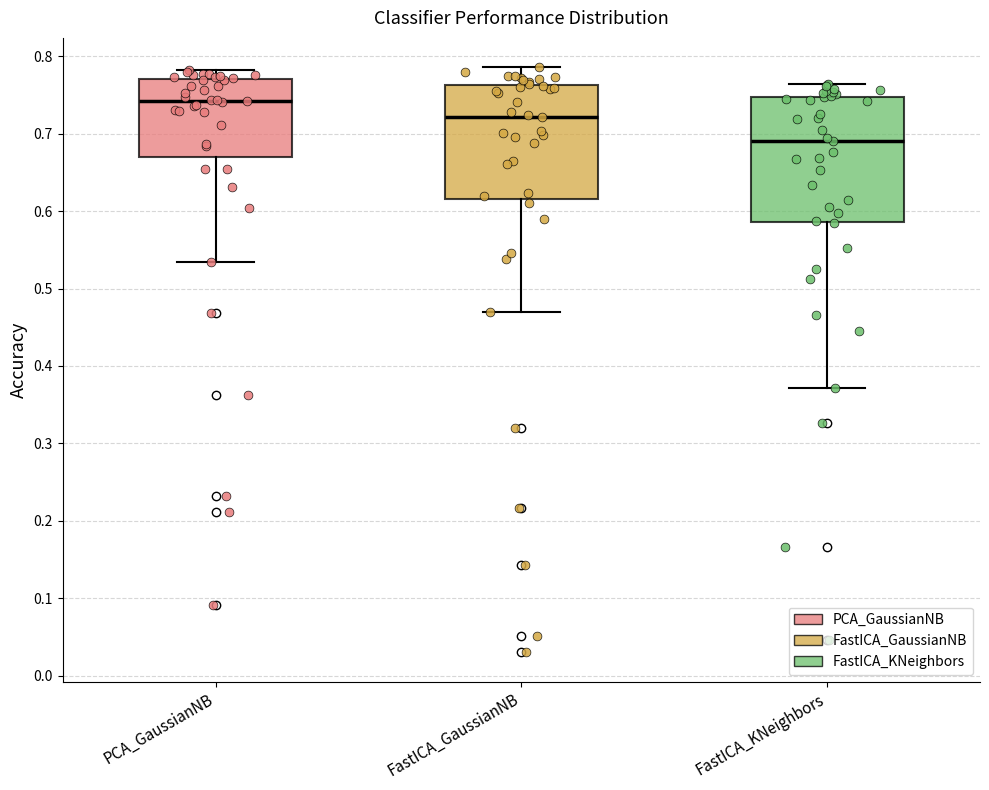

Where is the lower edge of the box for FastICA_GaussianNB on the y-axis? The values are not printed on the chart, so give them approximately, as read against the axis.

0.62